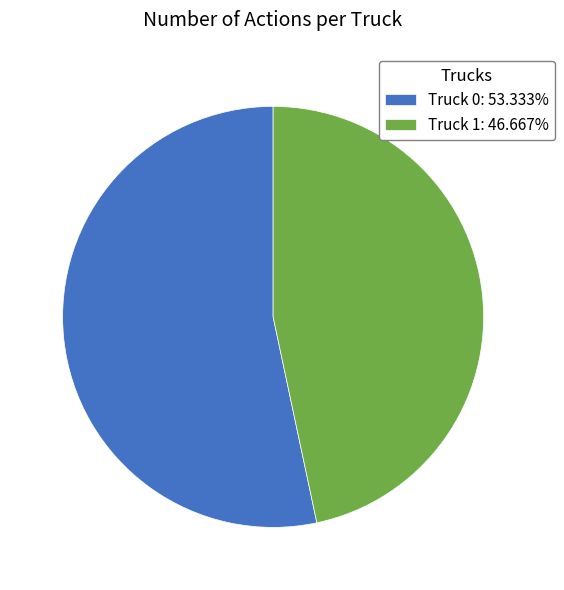

Is the sum of Truck 0: 53.333% and Truck 1: 46.667% greater than half?

Yes